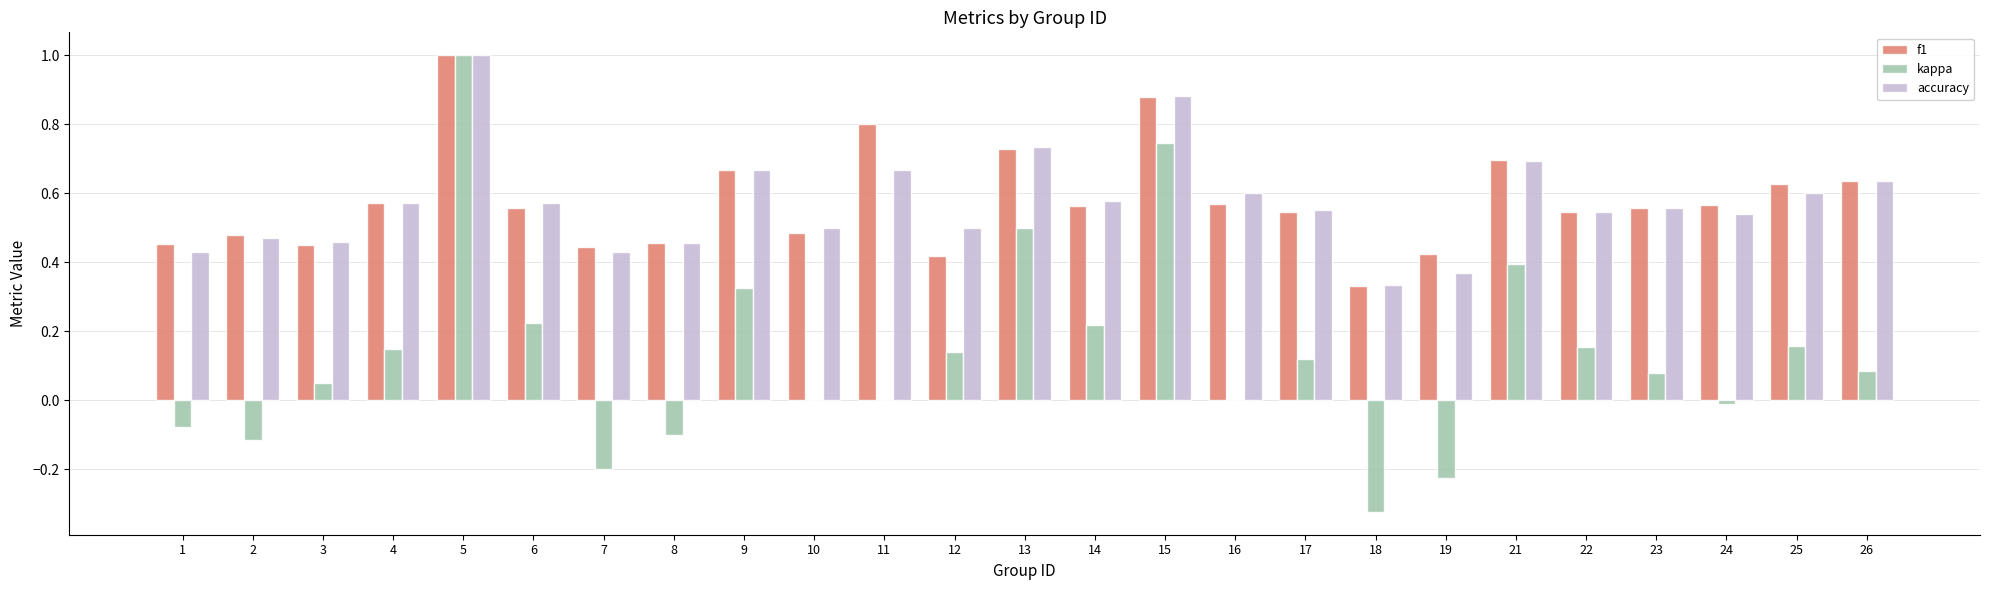

Which series has the widest spread of values?

kappa